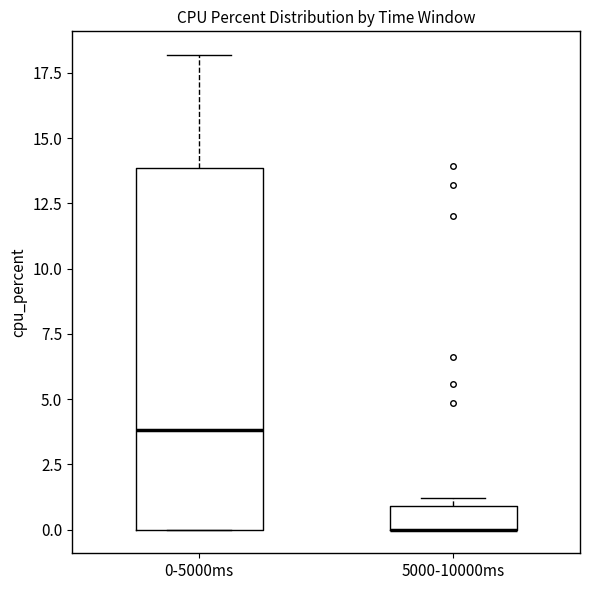

Reading left to right, transcribe this box plot: for each box, give where its median line is, the range the box spans, and where its two whiskers end, as read against the y-axis. The values are not printed on the chart, so give them approximately, as read against the axis.

0-5000ms: median 4, box 0 to 14, whiskers 0 to 18
5000-10000ms: median 0 (drawn on the box's lower edge), box 0 to 1, whiskers 0 to 1 (just above the box's upper edge)